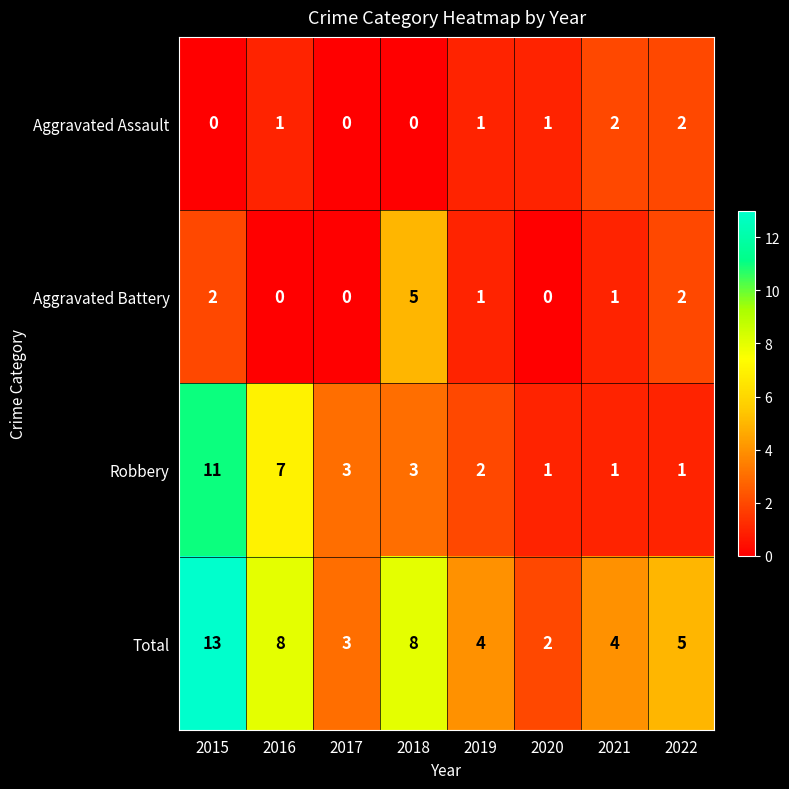

Where does the Aggravated Battery series first go above 1?

2015